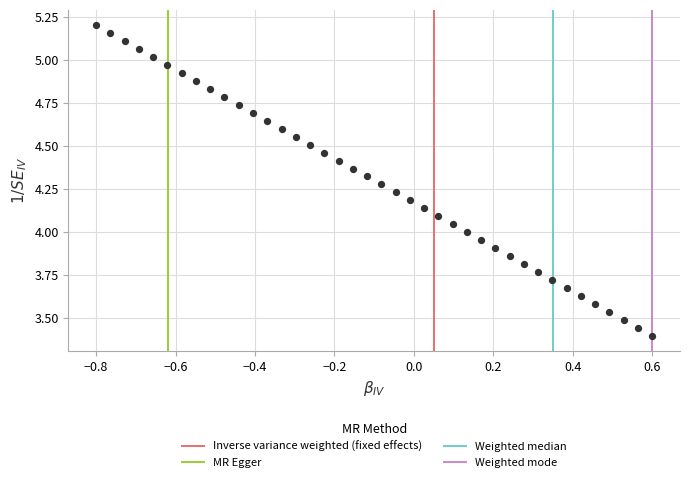

What is the range of X values (max minus min)?

1.4